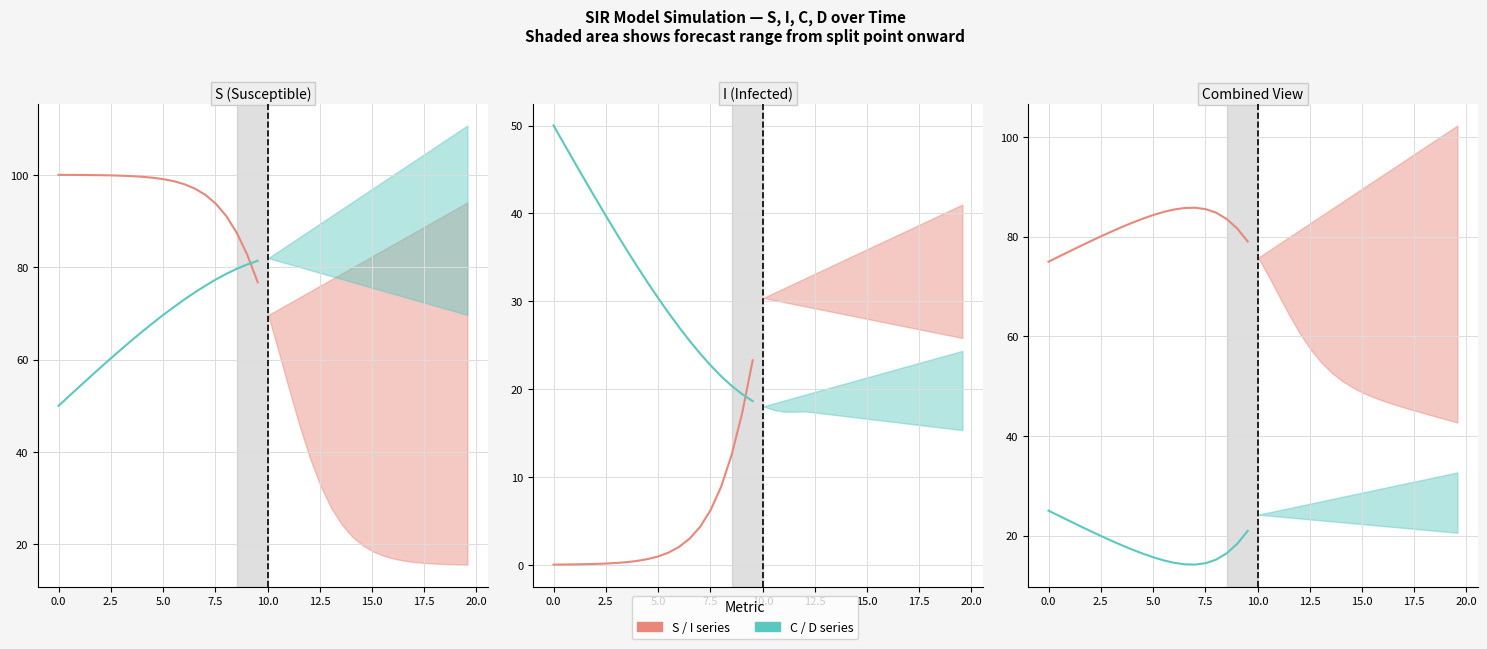

True or false: C and Mean I+C cross at least once.

True